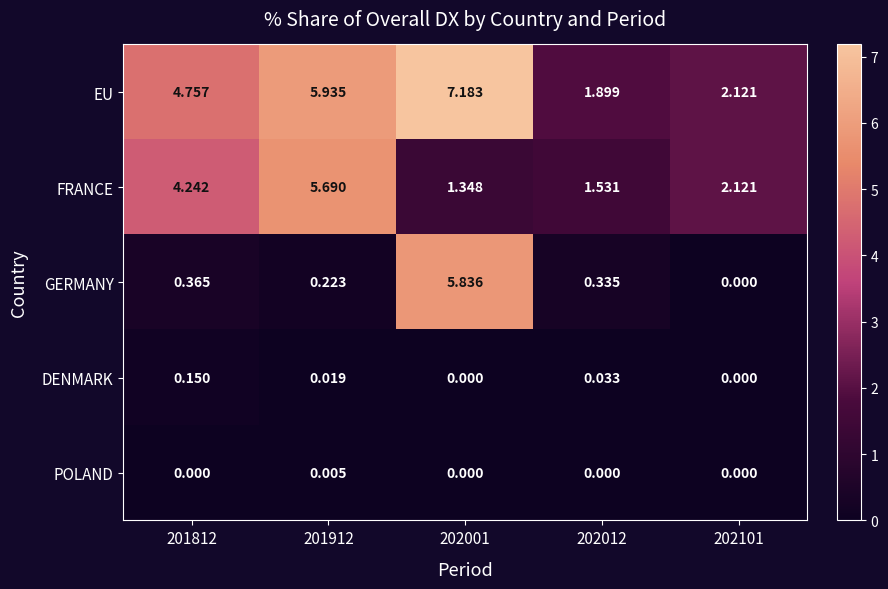

How many data points in FRANCE are above 2?

3